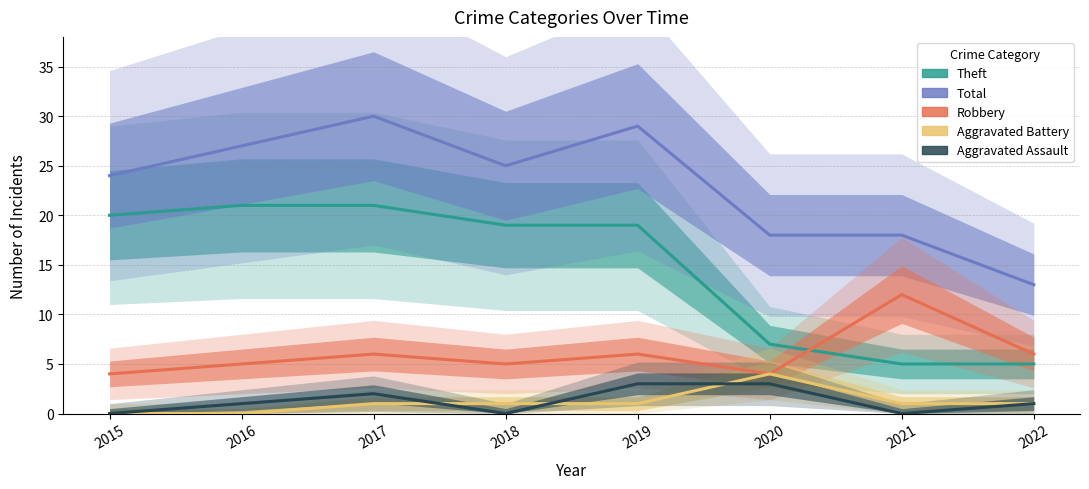

Reading right to left, transcribe all the data shown in this chart.

Theft: 5	5	7	19	19	21	21	20
Total: 13	18	18	29	25	30	27	24
Robbery: 6	12	4	6	5	6	5	4
Aggravated Battery: 1	1	4	1	1	1	0	0
Aggravated Assault: 1	0	3	3	0	2	1	0